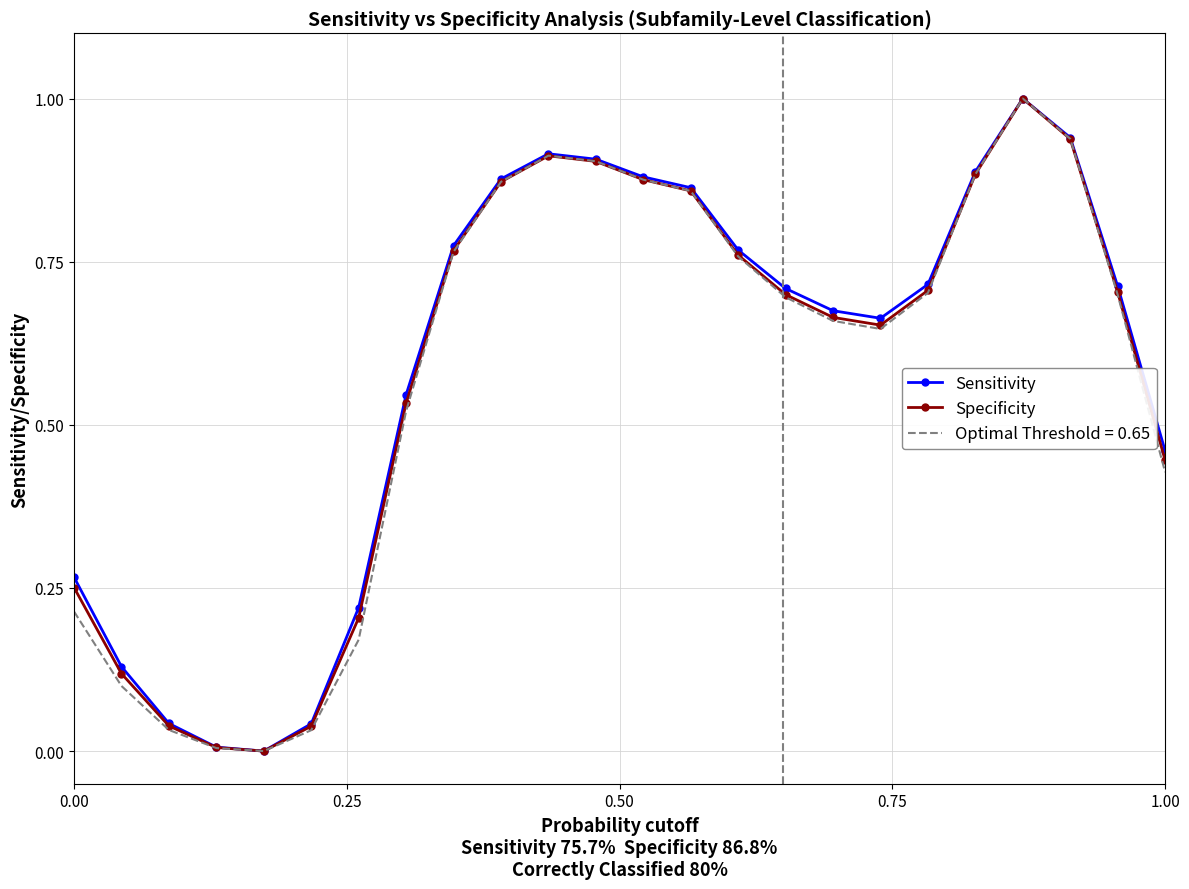

What is the highest value of the Sensitivity series?

1.0